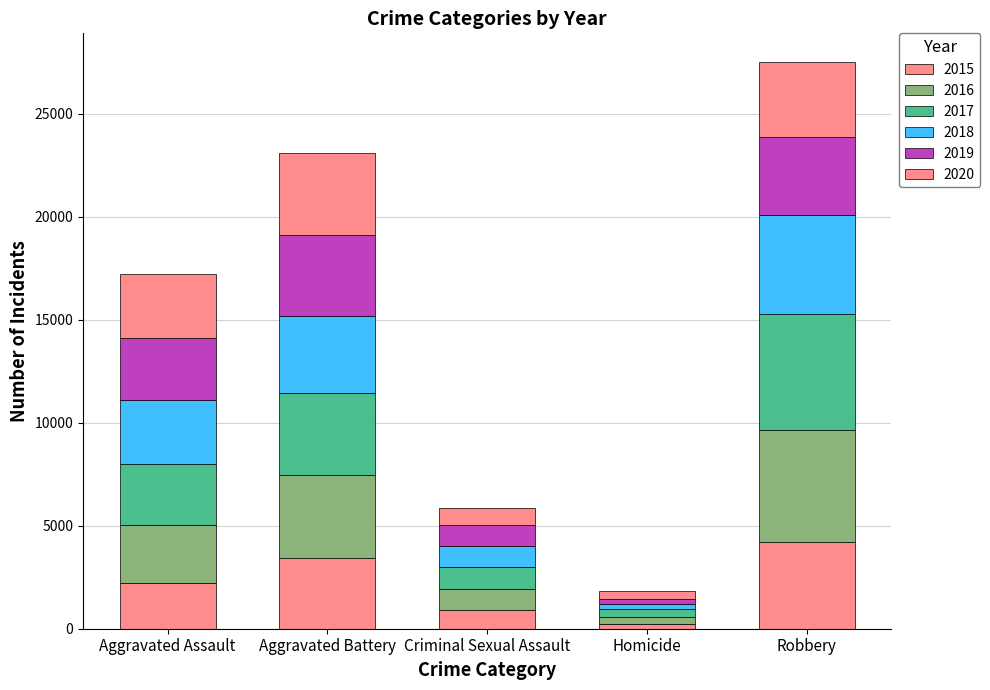

What is the sum of the 2019 values at Aggravated Battery and Homicide?

4168